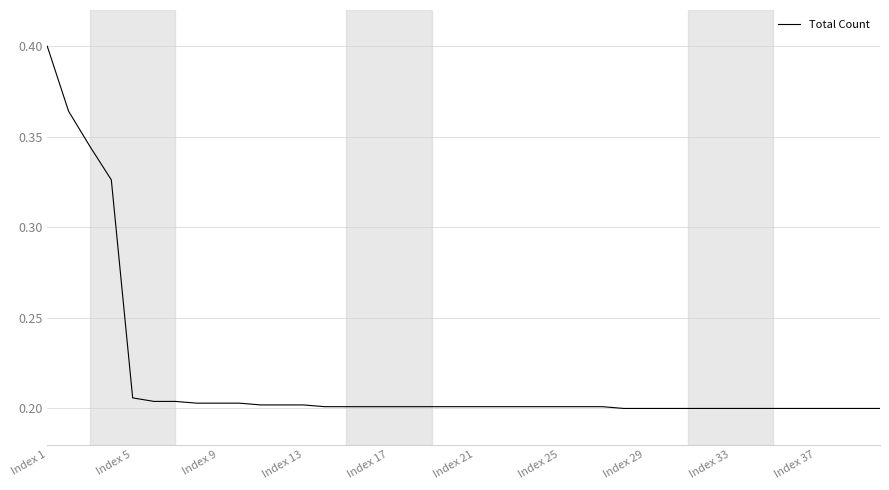

How many lines are shown in the chart?

1